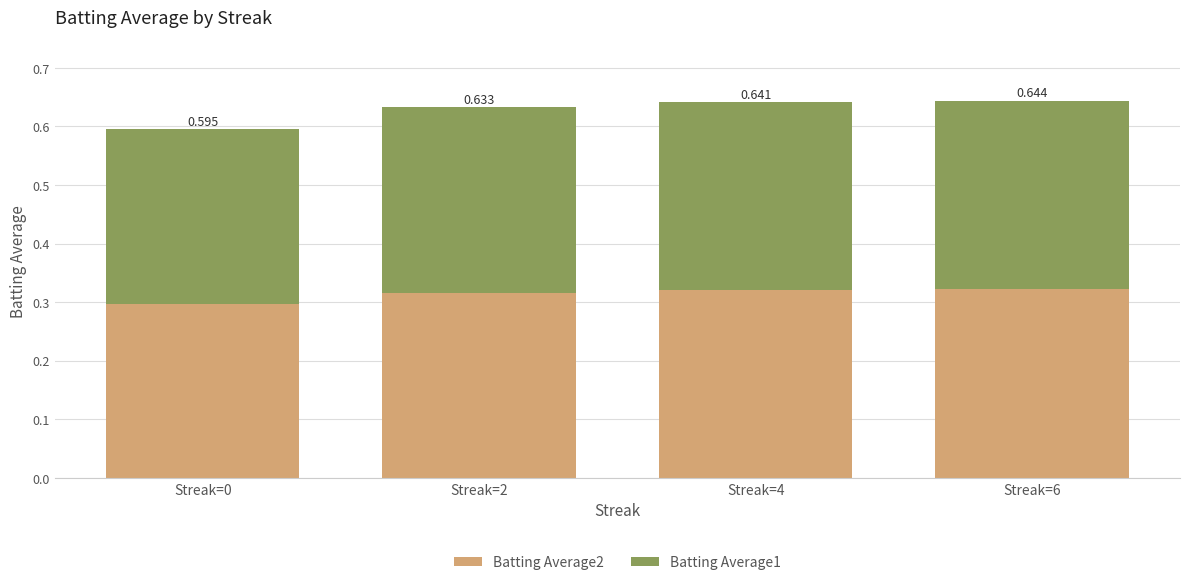

What are all the series names shown in the legend?

Batting Average2, Batting Average1